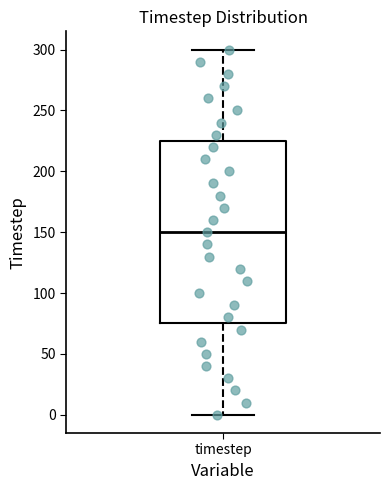

Where is the upper edge of the box for timestep on the y-axis? The values are not printed on the chart, so give them approximately, as read against the axis.

225